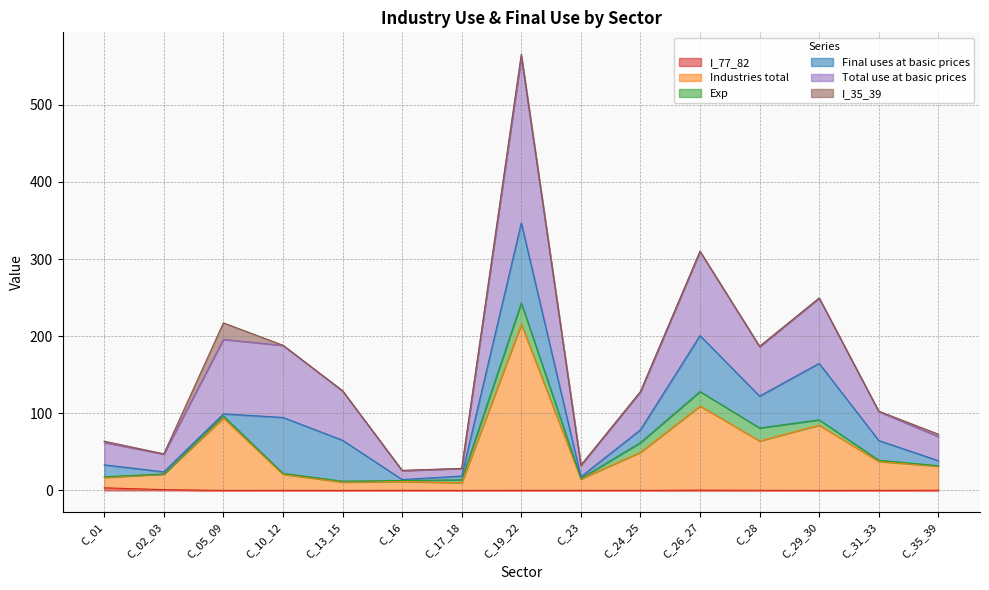

Which category has the highest value across all series?

C_19_22